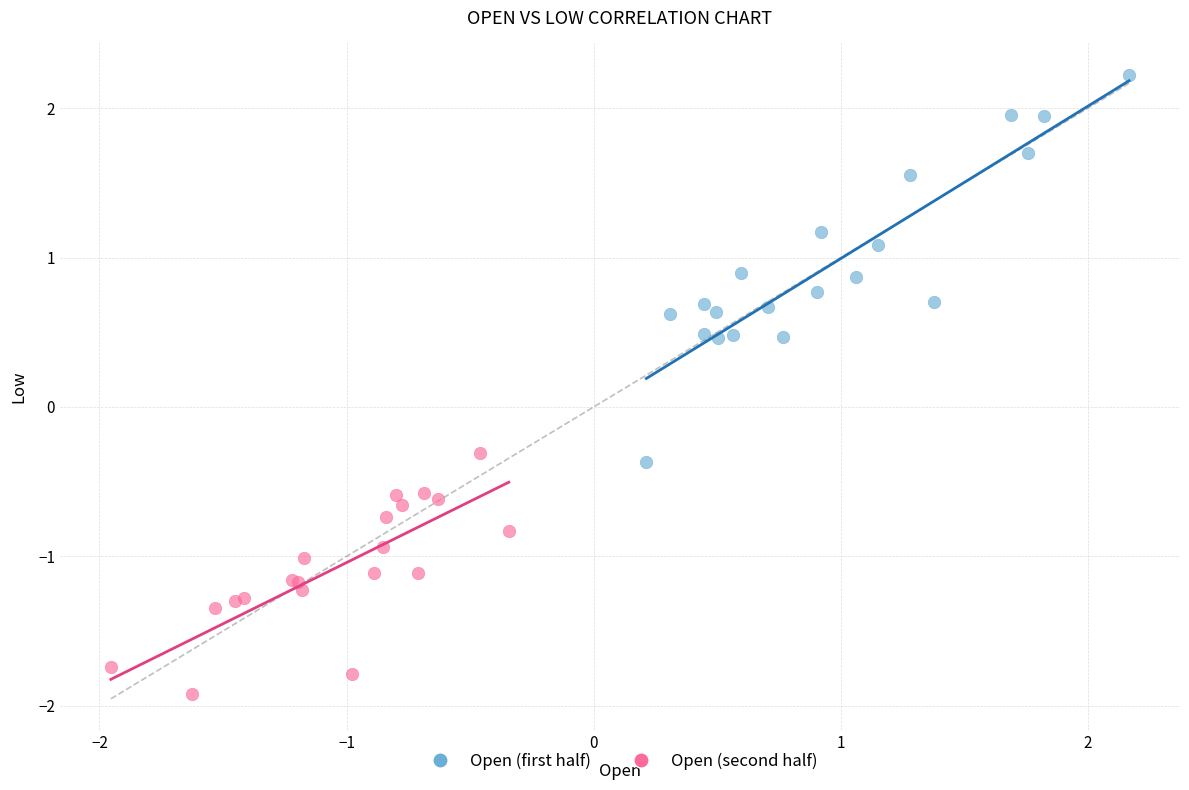

Which series contains the highest Y value?

Open (first half)